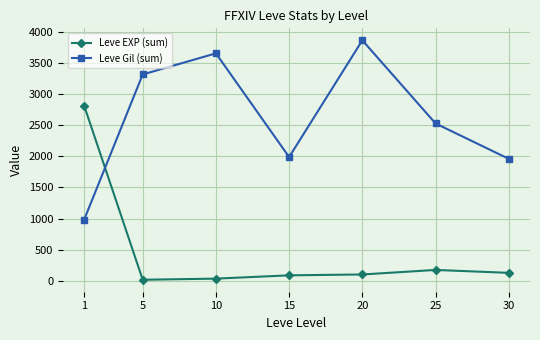

True or false: Leve EXP (sum) and Leve Gil (sum) cross at least once.

True